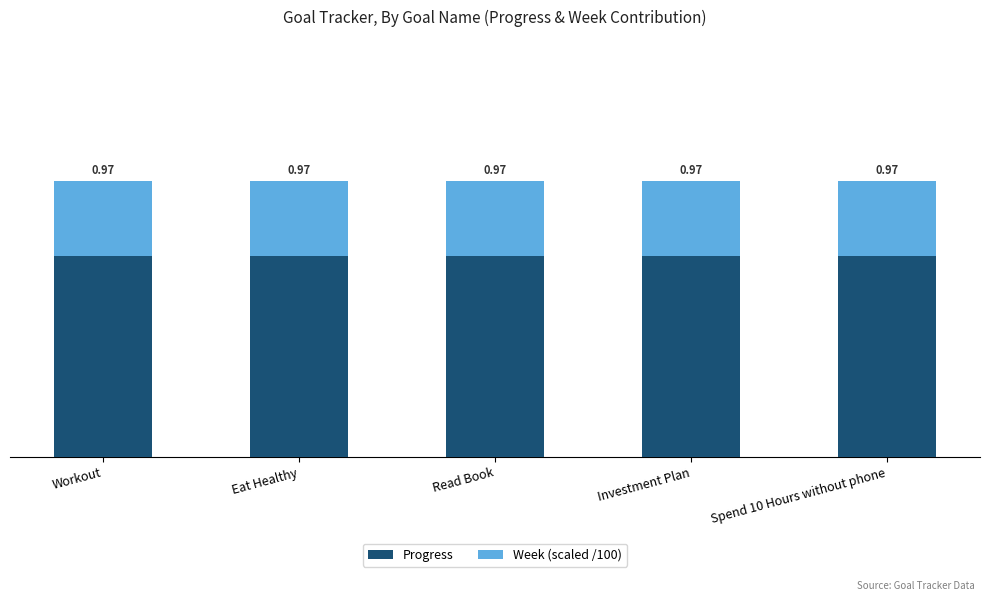

At Investment Plan, list the series in order from smallest to largest.

Week (scaled /100), Progress